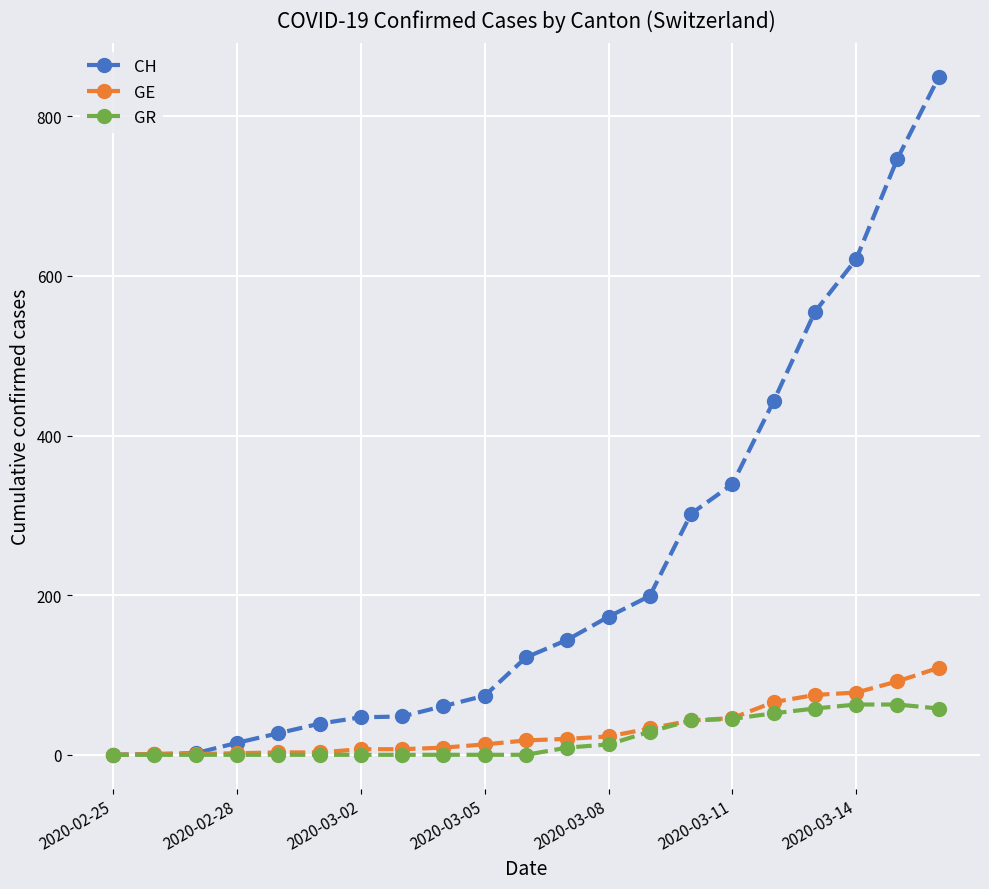

Rank the series by their maximum value, from highest to lowest.

CH, GE, GR